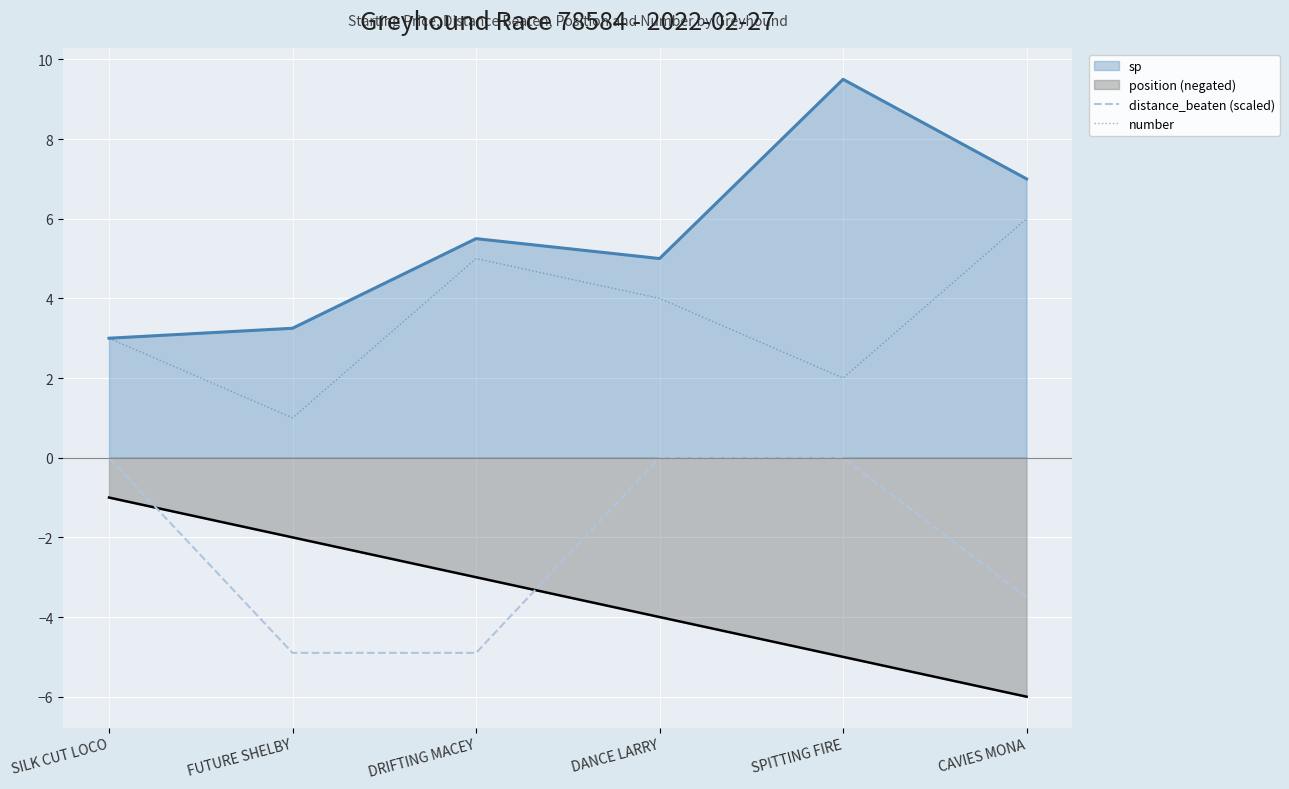

What is the average value of the distance_beaten (scaled) series?

-2.2